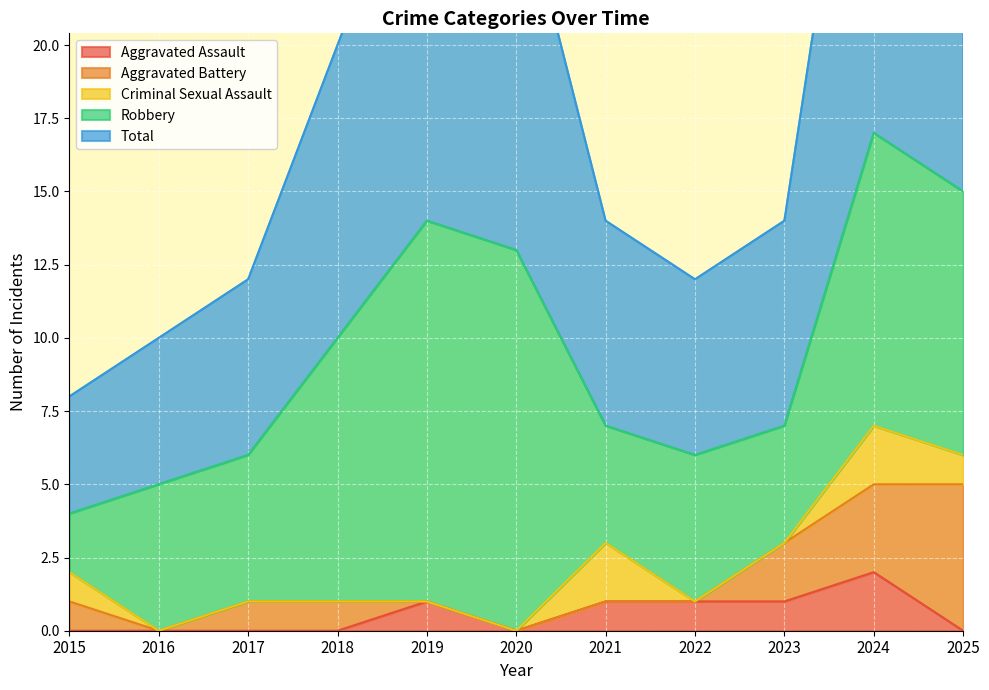

True or false: Aggravated Battery has more than 0 interior local peaks.

False